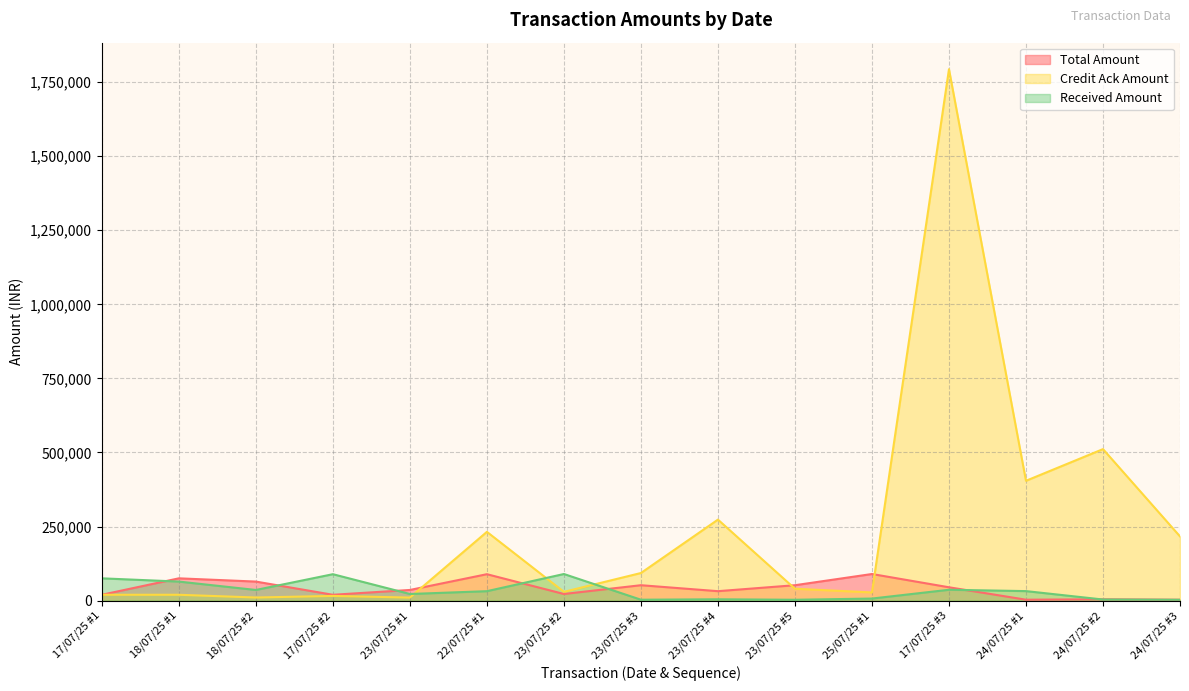

What is the label of the 4th point from the right?

17/07/25 #3